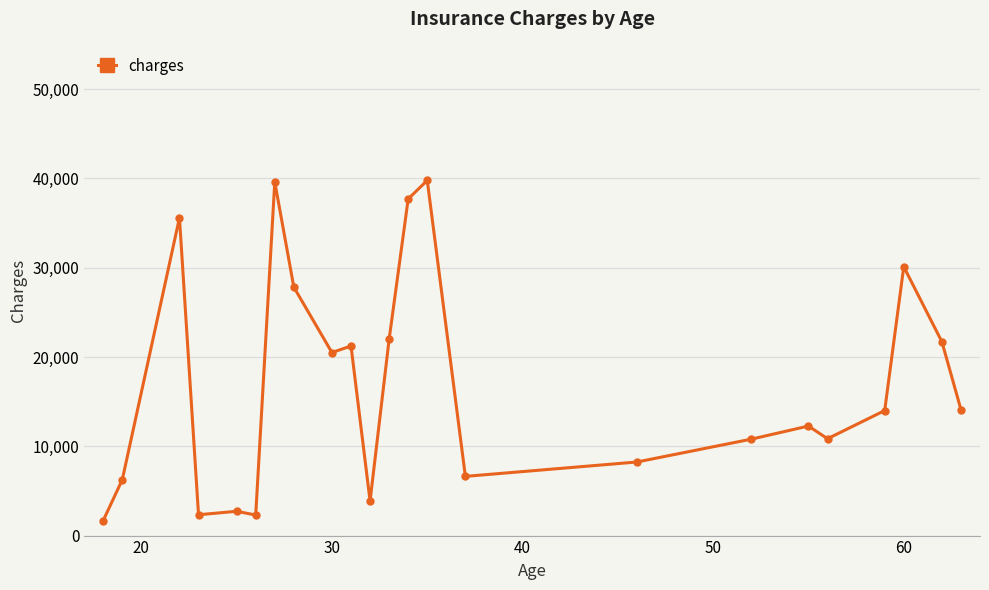

What is the sum of all values?

392090.7